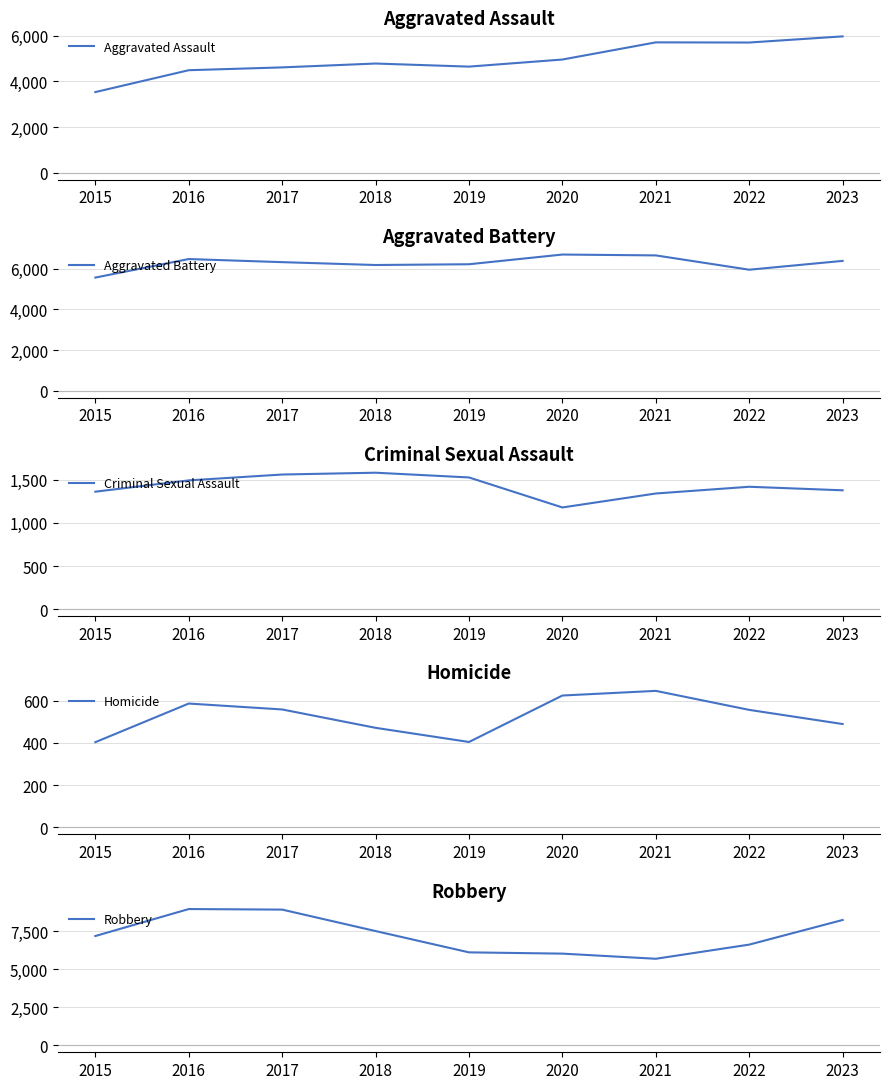

Reading left to right, what are all the values shown in this chart?

Aggravated Assault: 3531	4488	4611	4780	4645	4955	5706	5699	5968
Aggravated Battery: 5561	6469	6317	6177	6214	6690	6648	5946	6379
Criminal Sexual Assault: 1362	1493	1561	1582	1527	1179	1341	1419	1378
Homicide: 403	586	558	471	404	624	646	556	489
Robbery: 7187	8959	8922	7513	6114	6031	5693	6623	8241